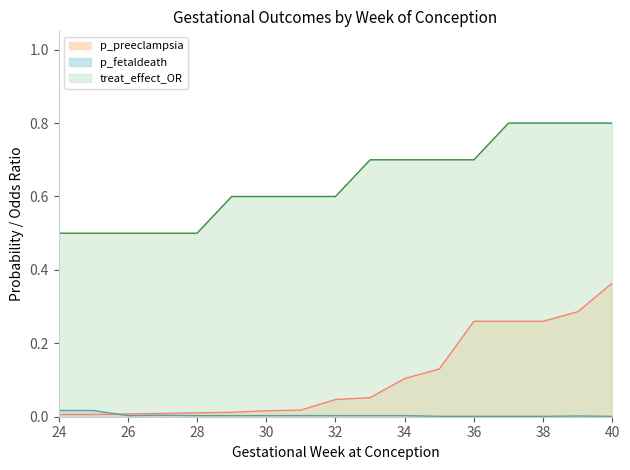

Rank the series at 30 from highest to lowest value.

treat_effect_OR, p_preeclampsia, p_fetaldeath